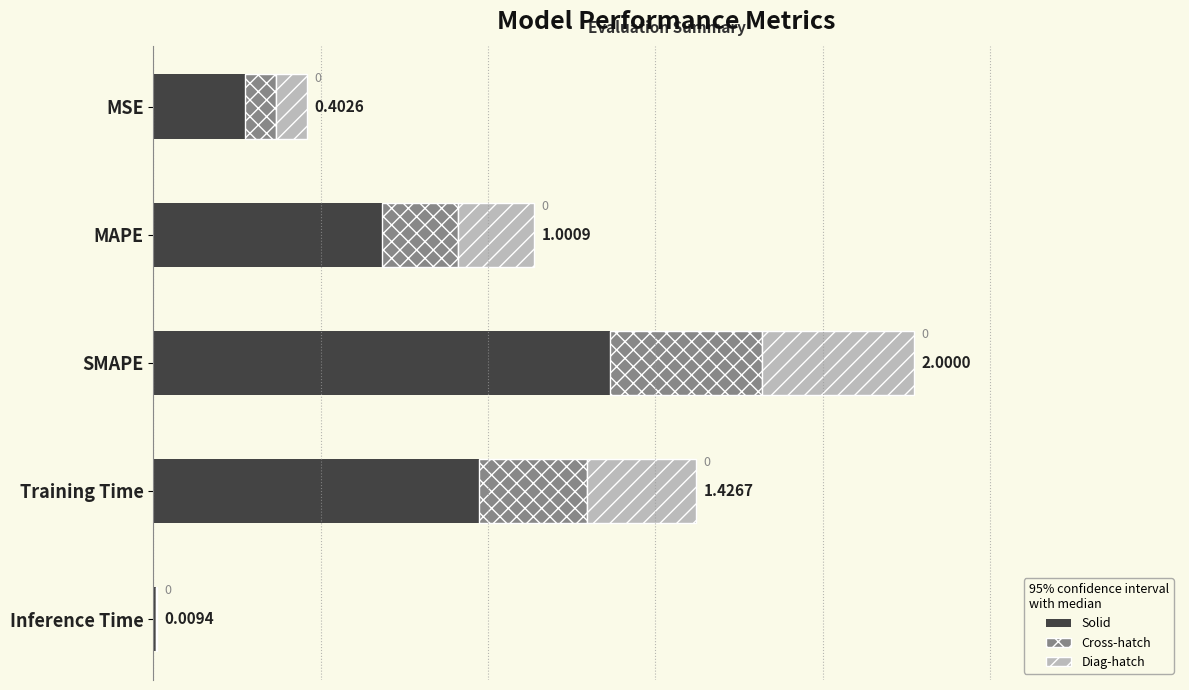

At which category is the sum across all series the highest?

SMAPE